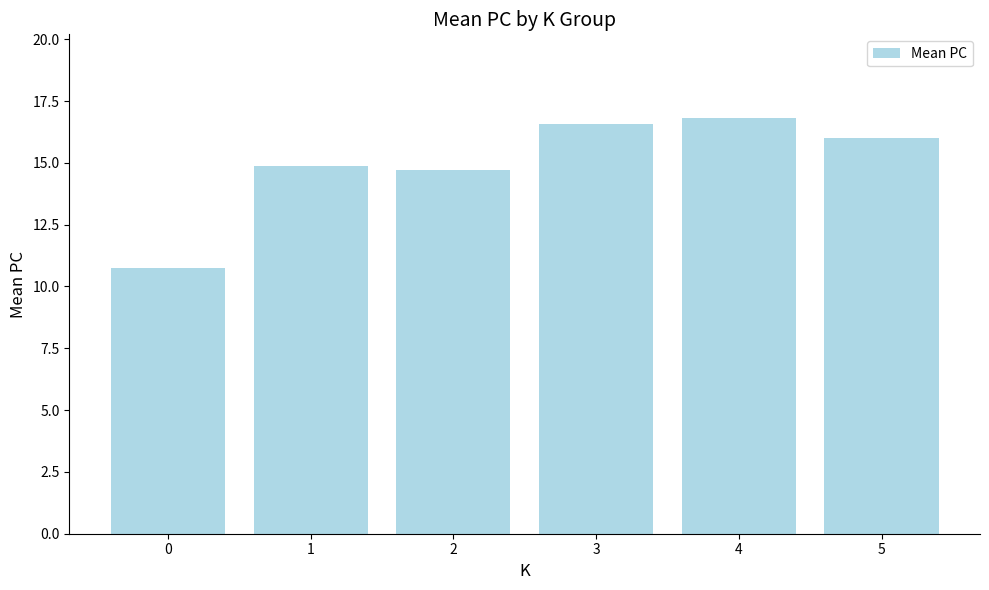

What is the average value?

14.9